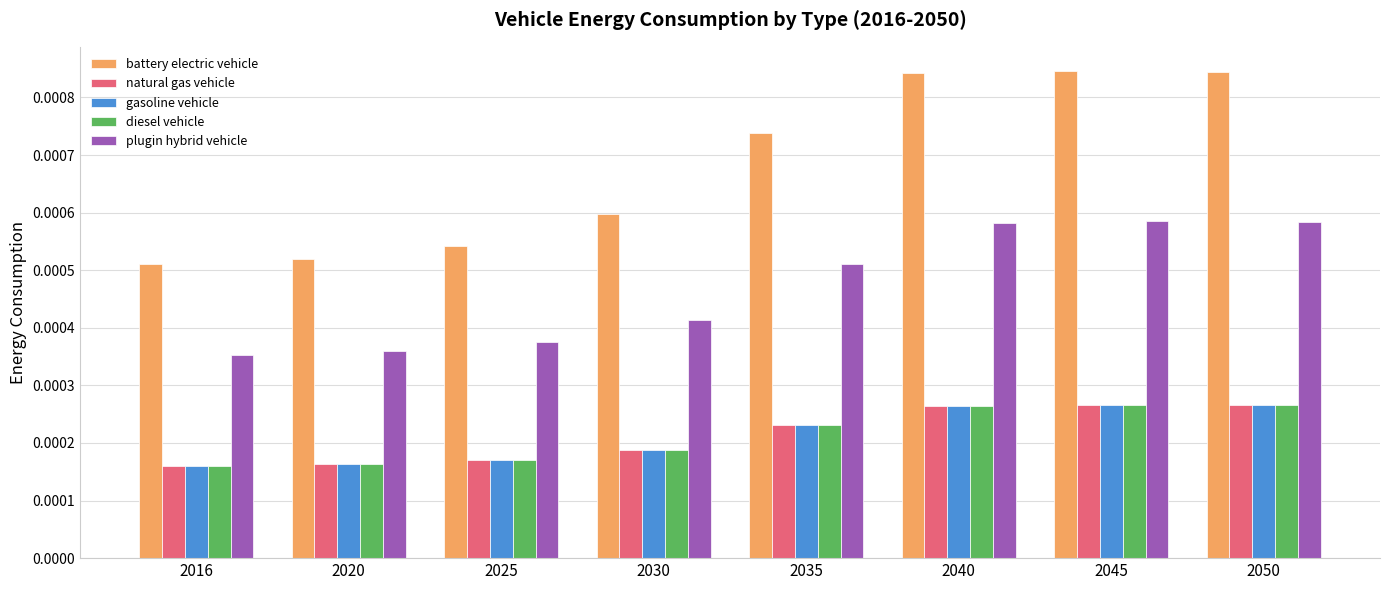

Which series has the widest spread of values?

battery electric vehicle